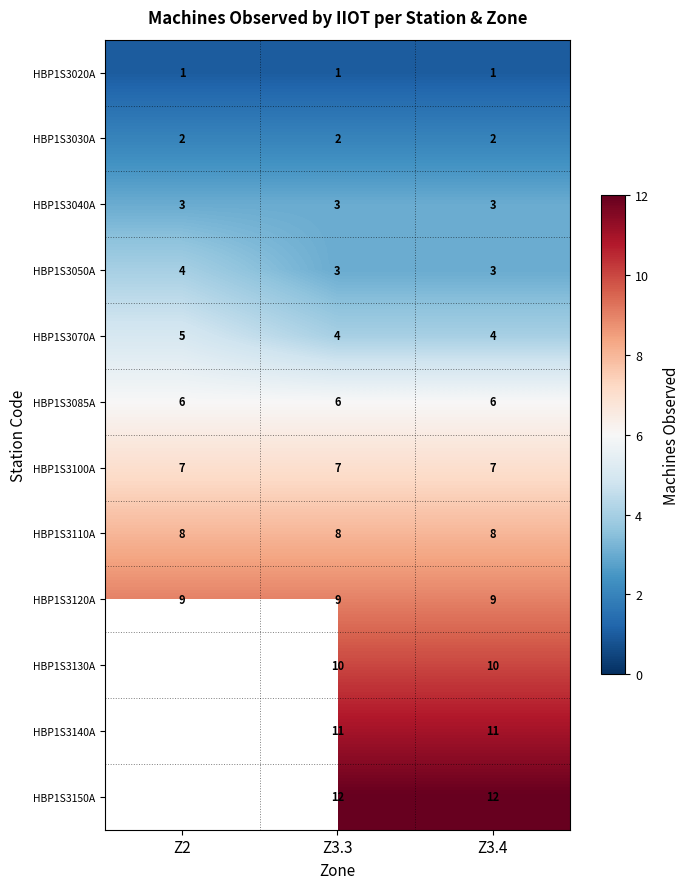

What is the difference between the highest and lowest values at Z3.4?

11